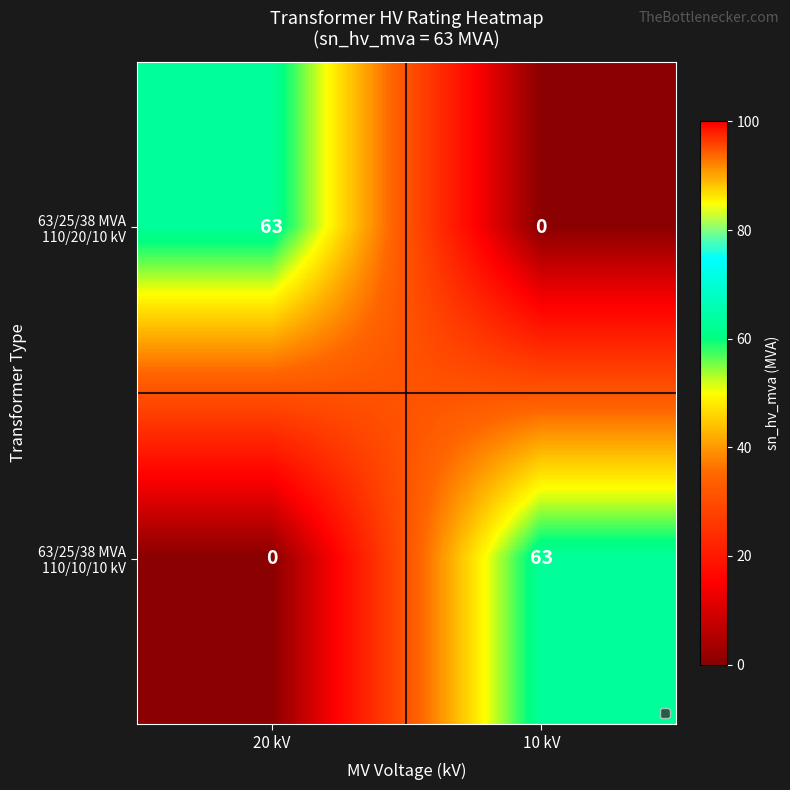

What is the difference between the highest and lowest values at 20 kV?

63